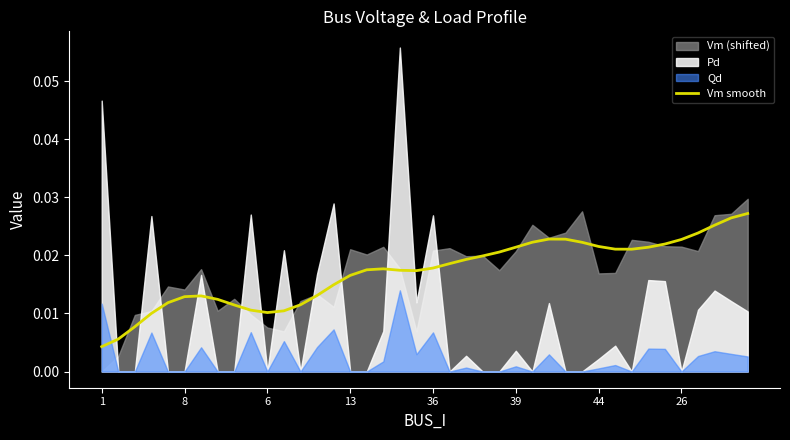

Does the chart have visible grid lines?

No